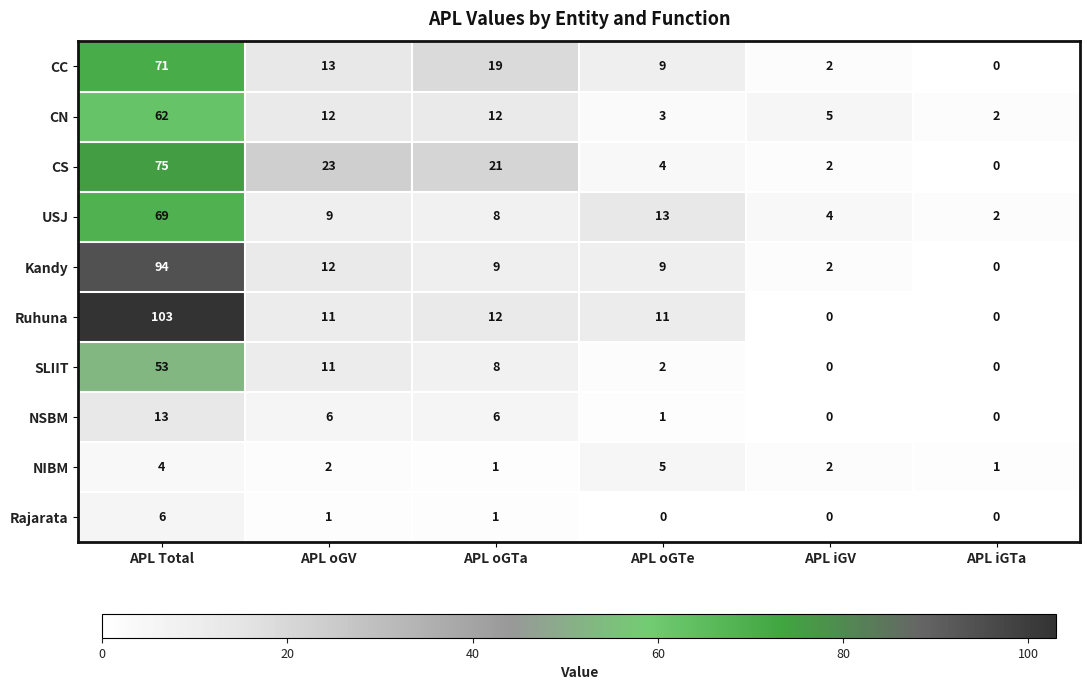

At APL Total, list the series in order from largest to smallest.

Ruhuna, Kandy, CS, CC, USJ, CN, SLIIT, NSBM, Rajarata, NIBM